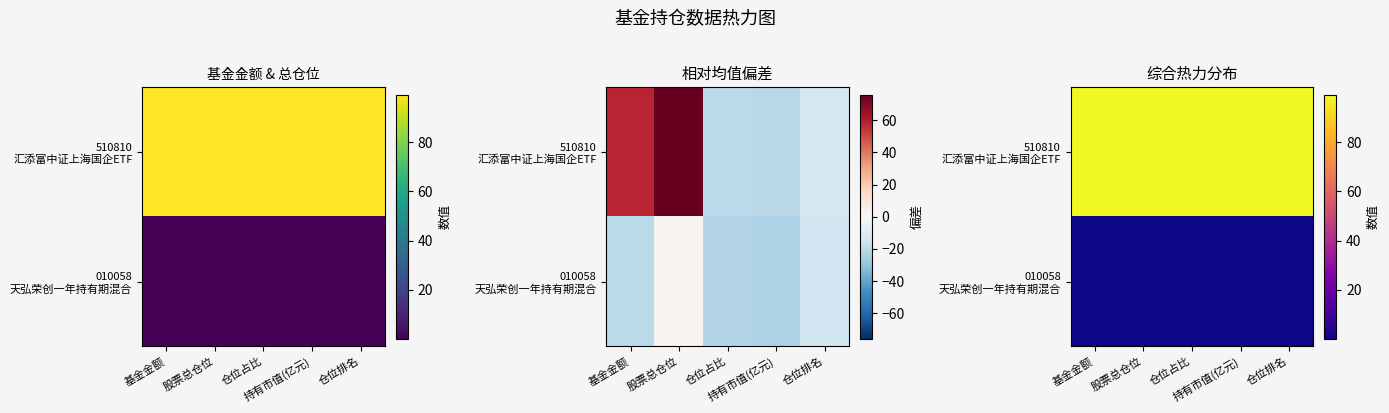

Is it true that 510810 汇添富中证上海国企ETF equals 99.3 at 仓位排名?

True